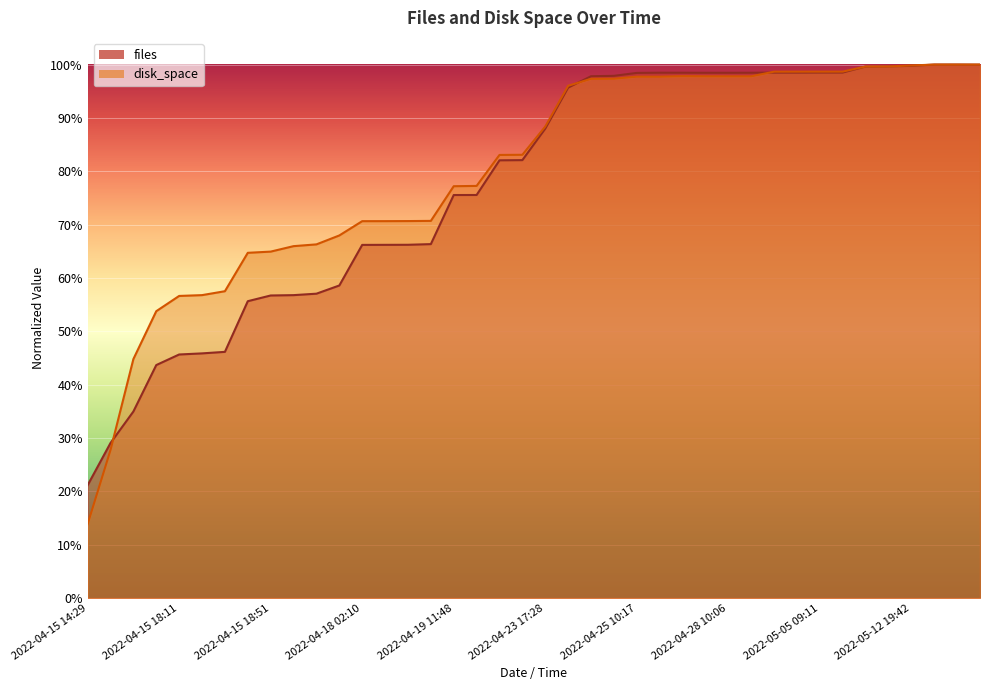

What value does the disk_space series have at 2022-04-18 20:28?

0.7